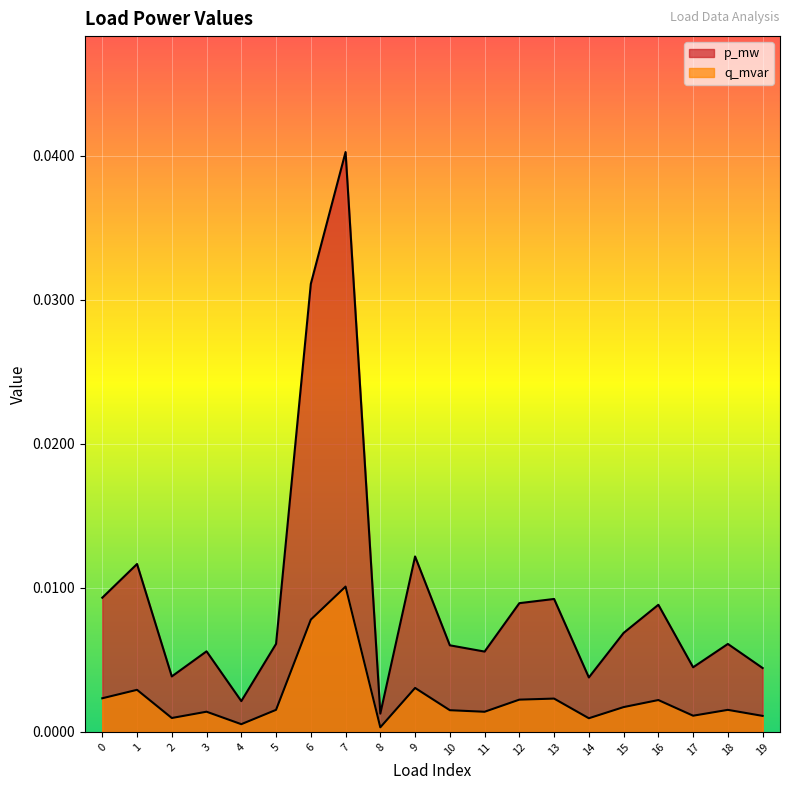

True or false: q_mvar has more than 1 points higher than both neighbors.

True